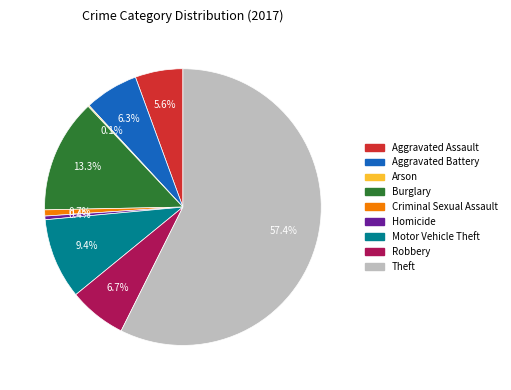

Is there a majority slice in this chart?

Yes